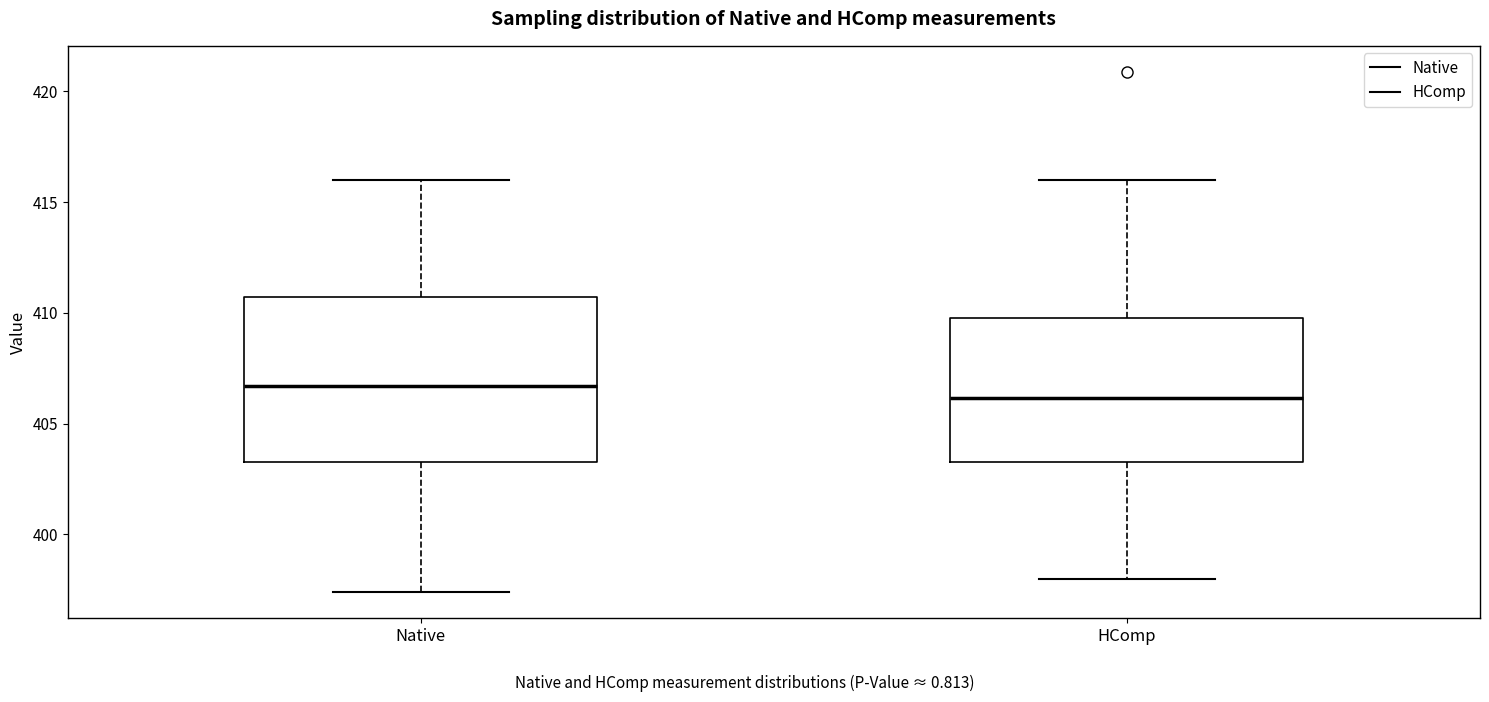

Reading left to right, read every box against the y-axis: the position of its median line, the range the box covers, and the ends of its whiskers. The values are not printed on the chart, so give them approximately, as read against the axis.

Native: median 406.5, box 403.5 to 410.5, whiskers 397.5 to 416.0
HComp: median 406.0, box 403.5 to 410.0, whiskers 398.0 to 416.0